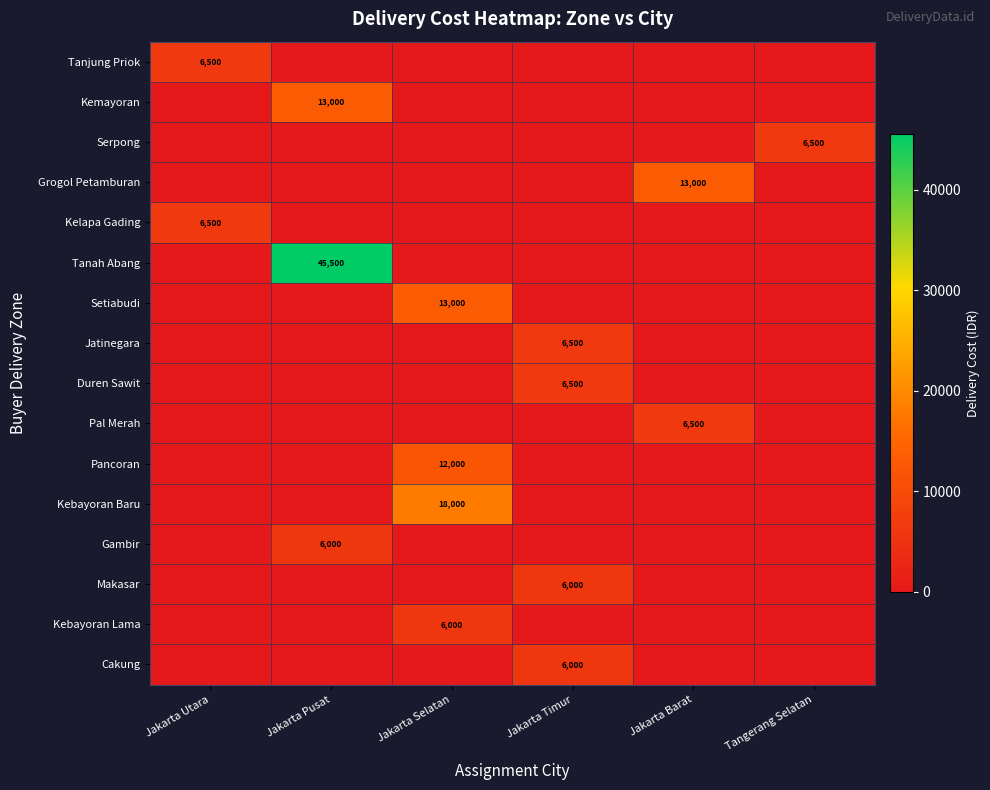

Is it true that Gambir equals 6000 at Jakarta Pusat?

True